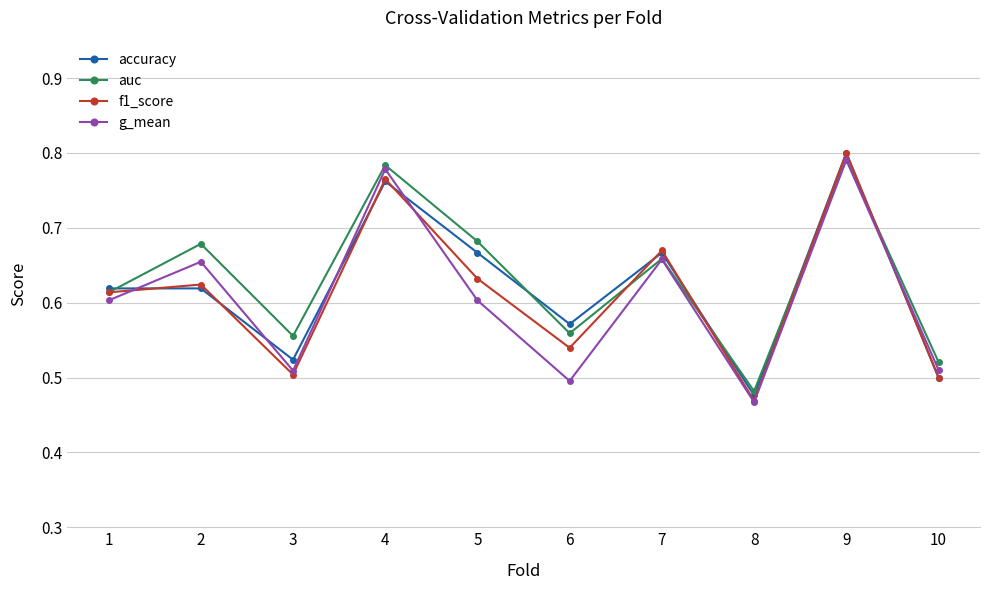

Is the value of f1_score at 9 greater than the value of g_mean at 4?

Yes